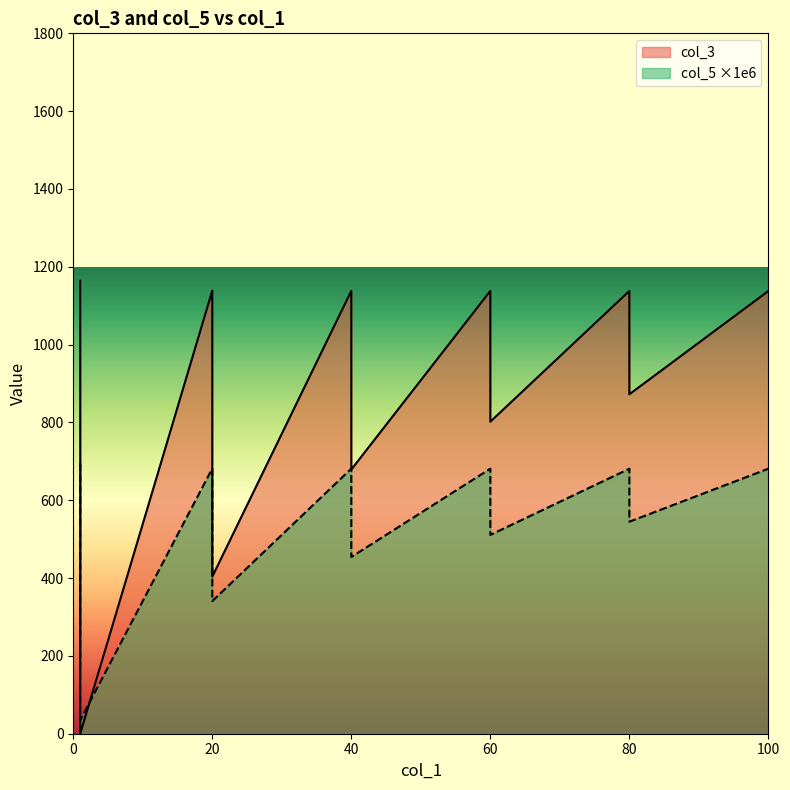

What is the sum of the col_3 values at 40 and 1?

1138.3